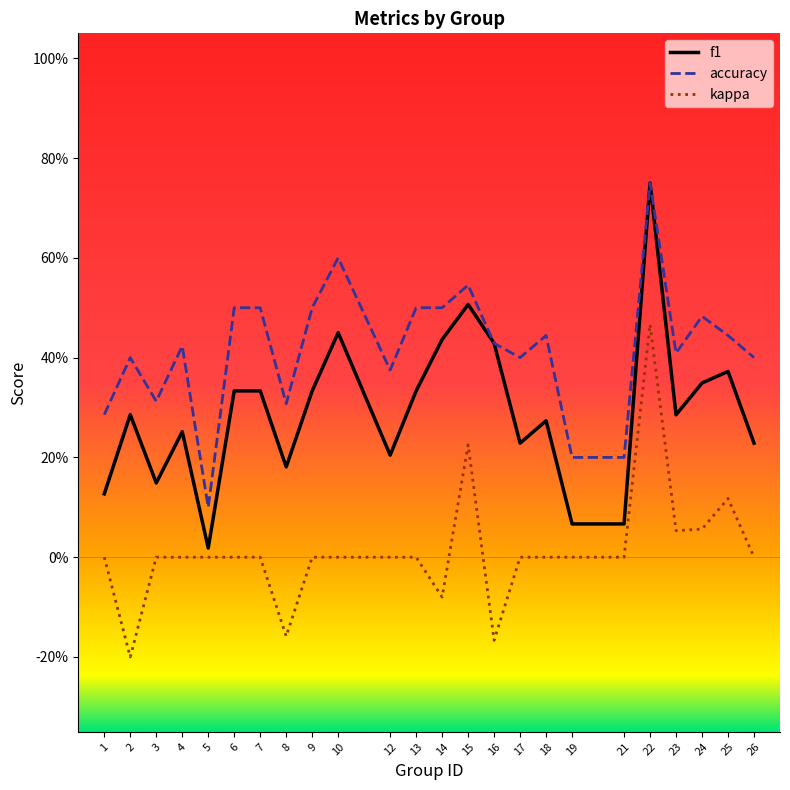

What are all the series names shown in the legend?

f1, accuracy, kappa